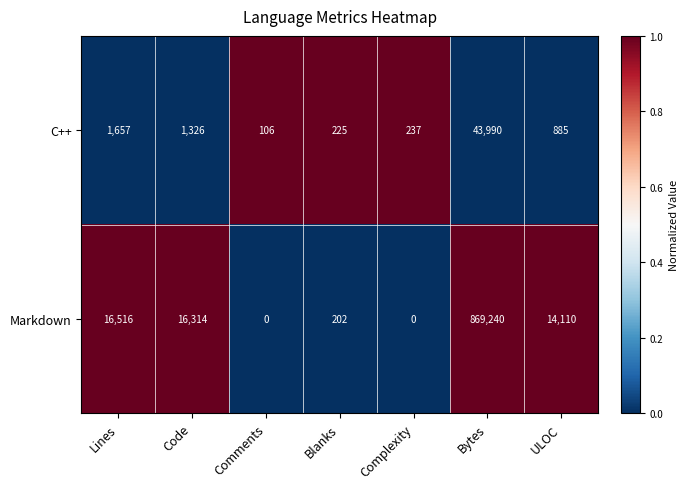

Which series has the widest spread of values?

Markdown